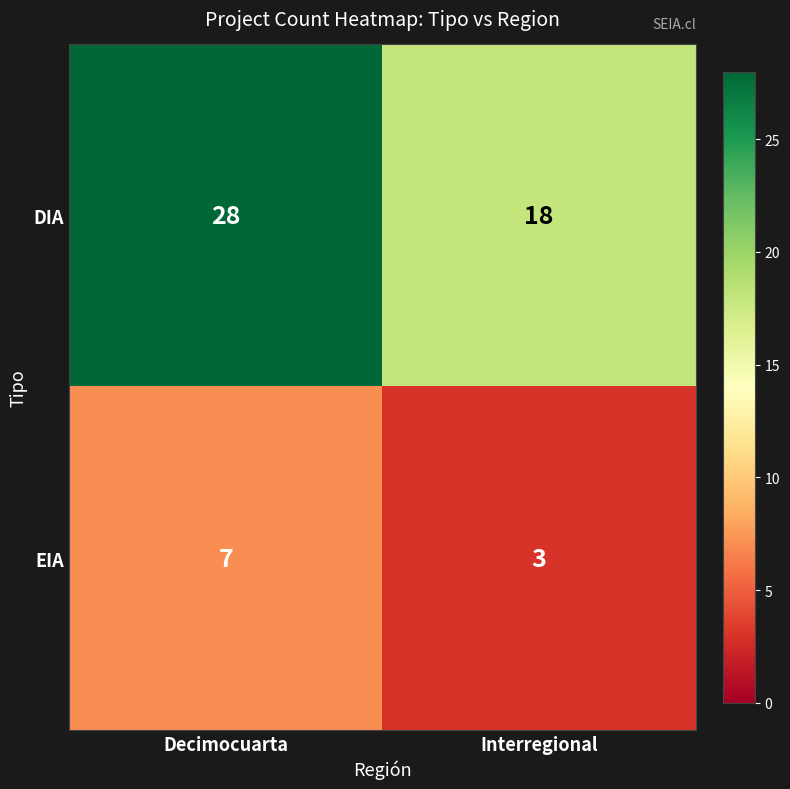

Reading right to left, list all the values displayed in this chart.

DIA: 18	28
EIA: 3	7